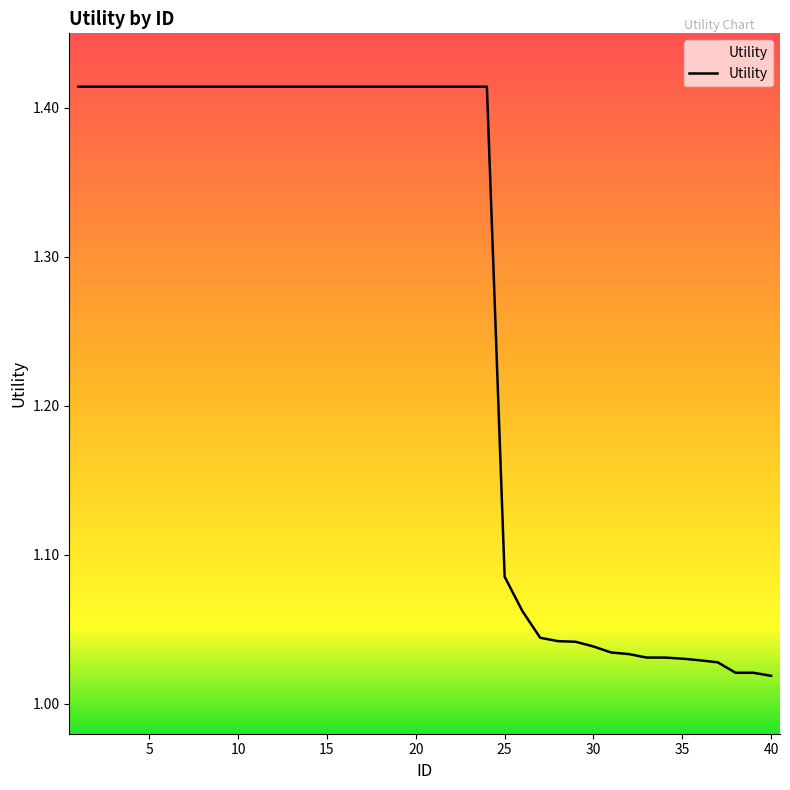

What is the difference between the maximum and minimum values?

0.4